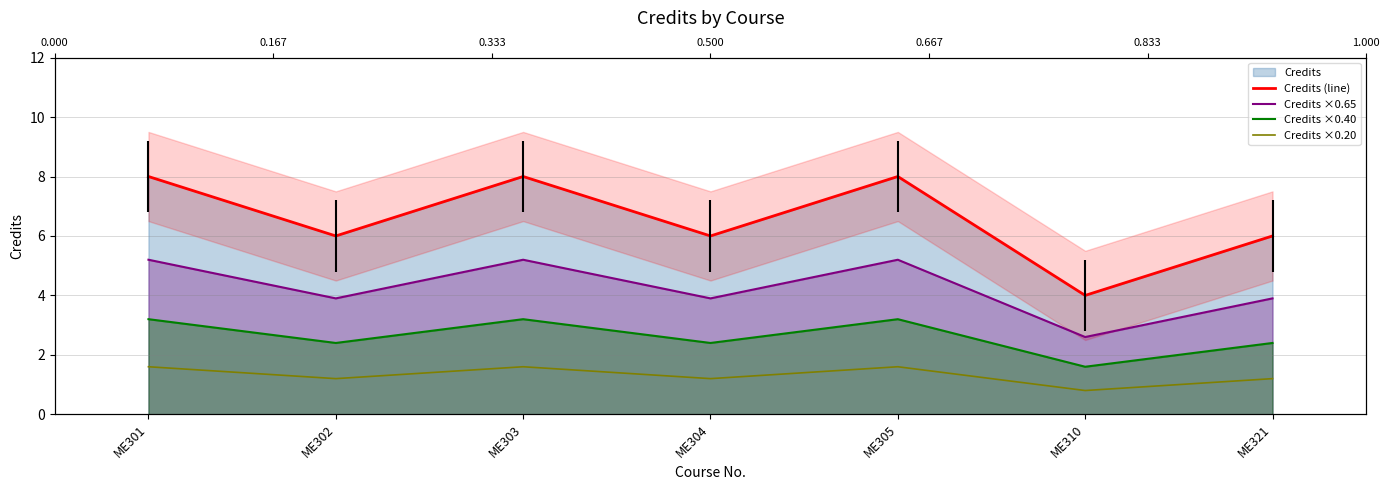

Reading left to right, extract all data points from this chart.

Credits (line): ME301=8.0	ME302=6.0	ME303=8.0	ME304=6.0	ME305=8.0	ME310=4.0	ME321=6.0
Credits ×0.65: ME301=5.2	ME302=3.9	ME303=5.2	ME304=3.9	ME305=5.2	ME310=2.6	ME321=3.9
Credits ×0.40: ME301=3.2	ME302=2.4	ME303=3.2	ME304=2.4	ME305=3.2	ME310=1.6	ME321=2.4
Credits ×0.20: ME301=1.6	ME302=1.2	ME303=1.6	ME304=1.2	ME305=1.6	ME310=0.8	ME321=1.2